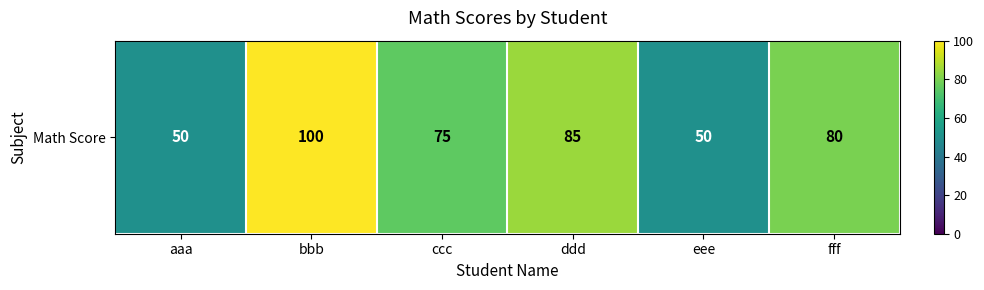

Is it true that the value at ddd is 85?

True